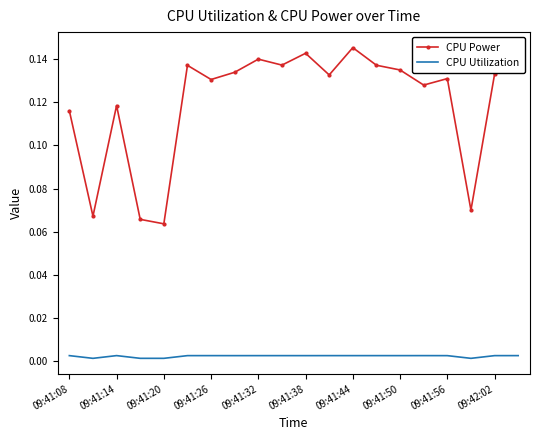

List the series in order of their overall mean, lowest first.

CPU Utilization, CPU Power